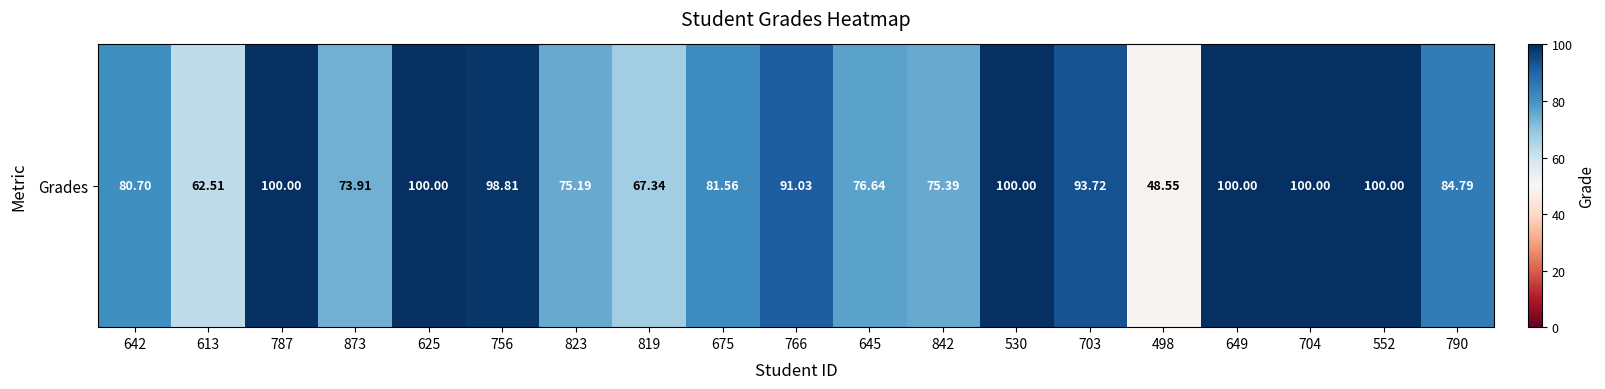

Between 625 and 766, which is larger?

625